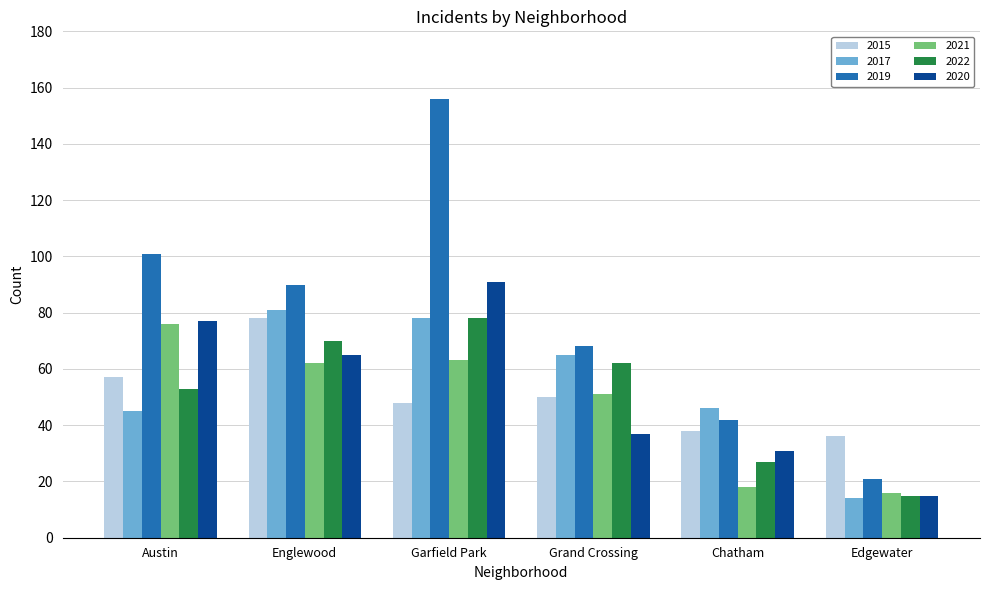

What is the value of the 2021 bar at the 5th from the left?

18